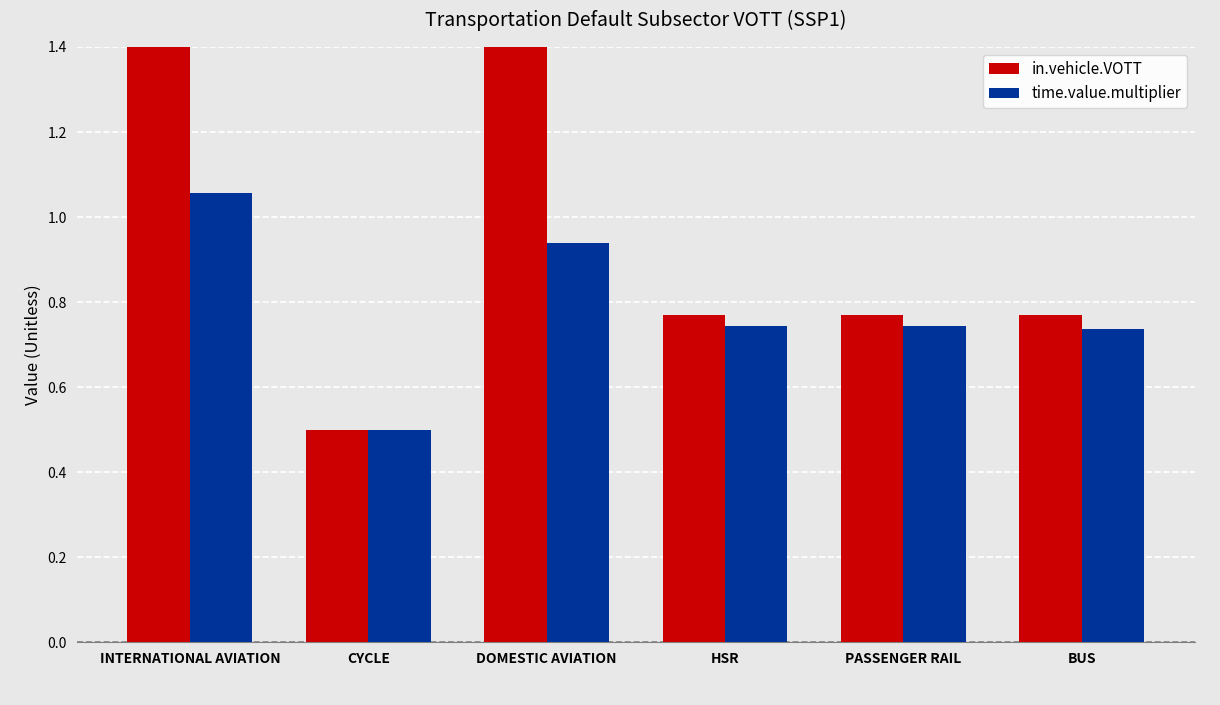

What is the smallest value displayed?

0.5